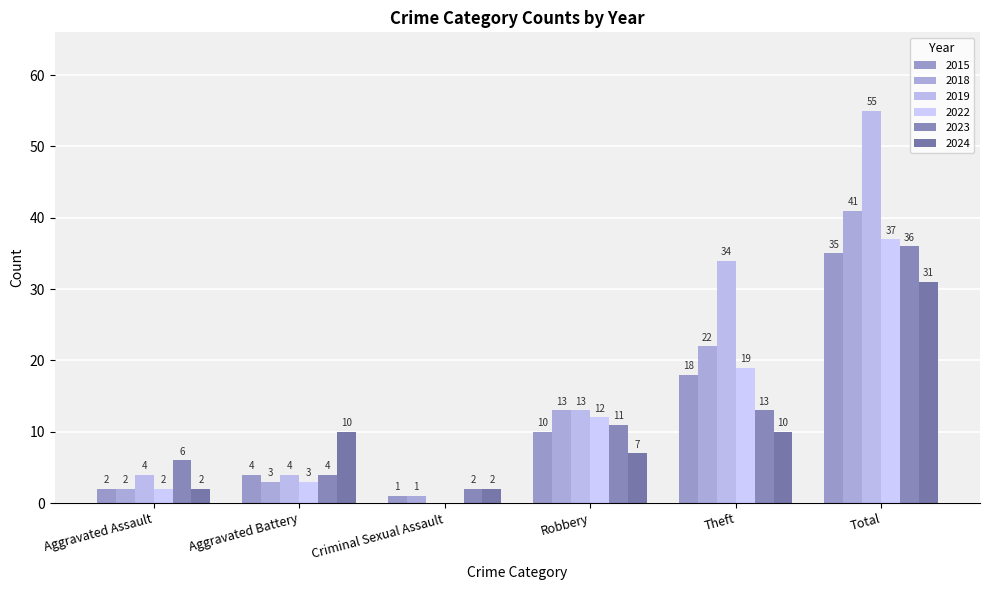

What is the maximum value shown in the chart?

55